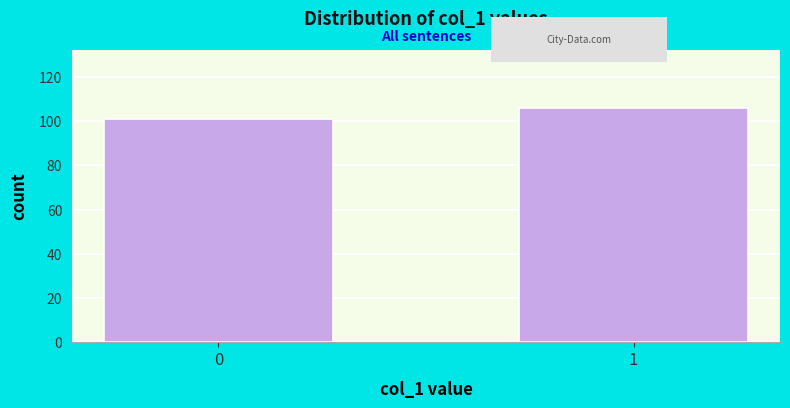

Reading left to right, list all the values displayed in this chart.

0=101	1=106